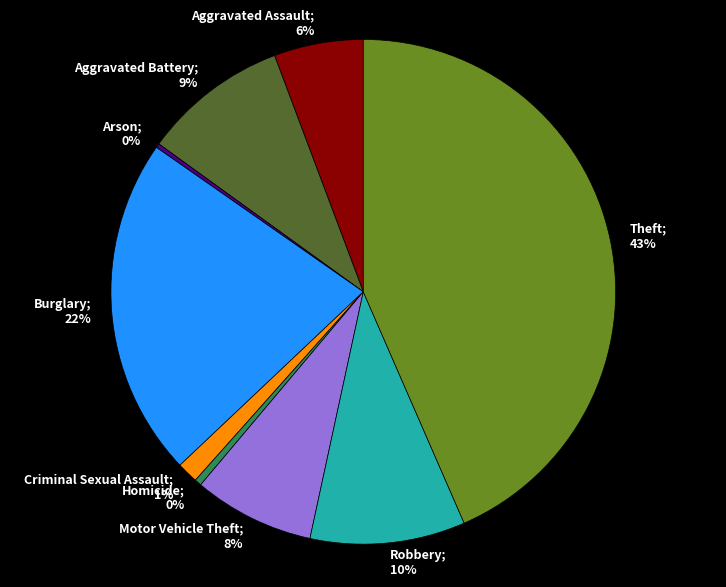

Is there a majority slice in this chart?

No